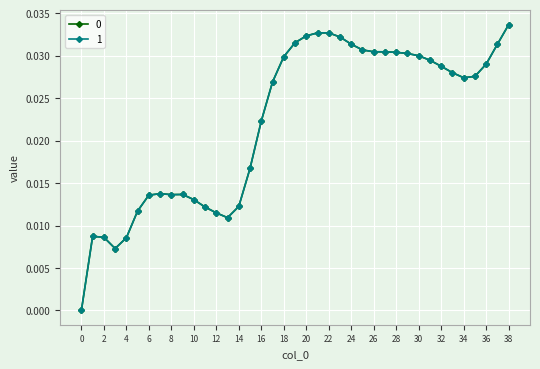

How many 0 values are between 0 and 1?

39